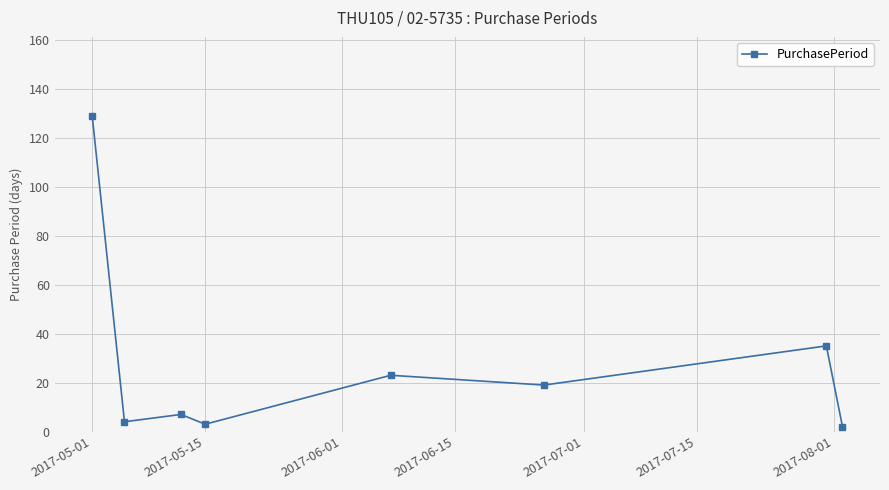

Count the number of categories in the chart.

8